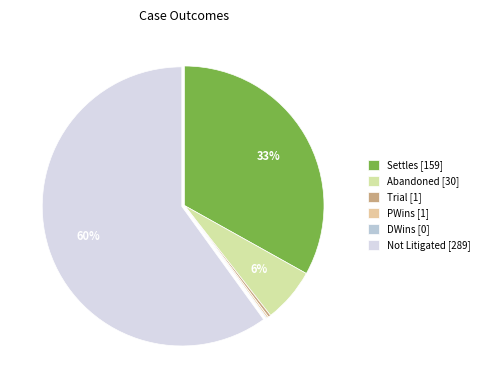

Does Not Litigated account for over 50% of the chart?

Yes